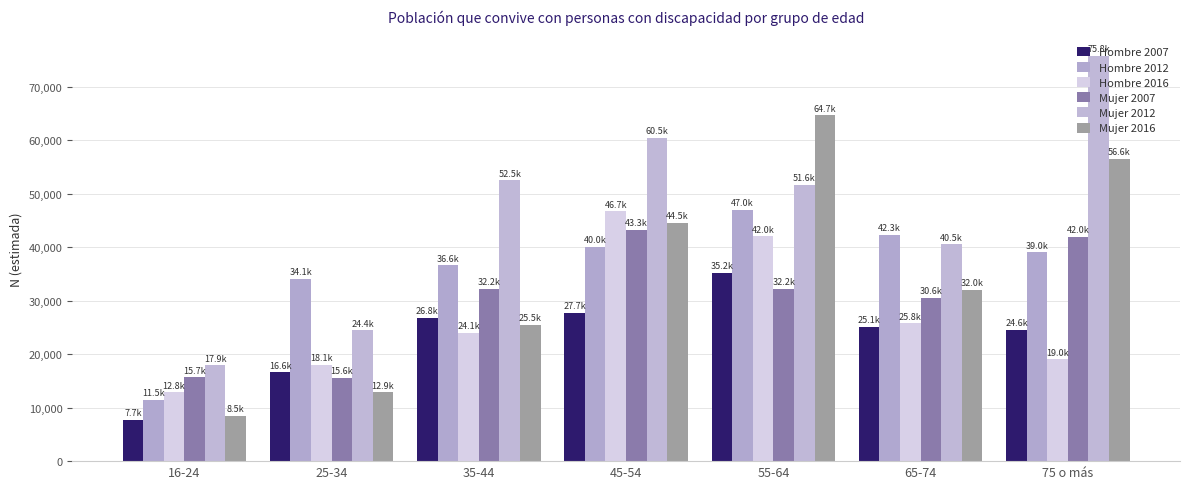

What position from the right is 25-34?

6